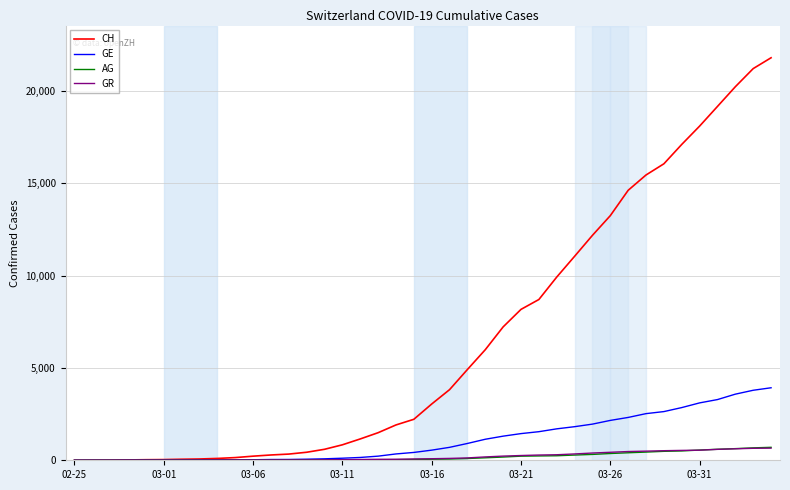

What is the maximum value shown in the chart?

21806